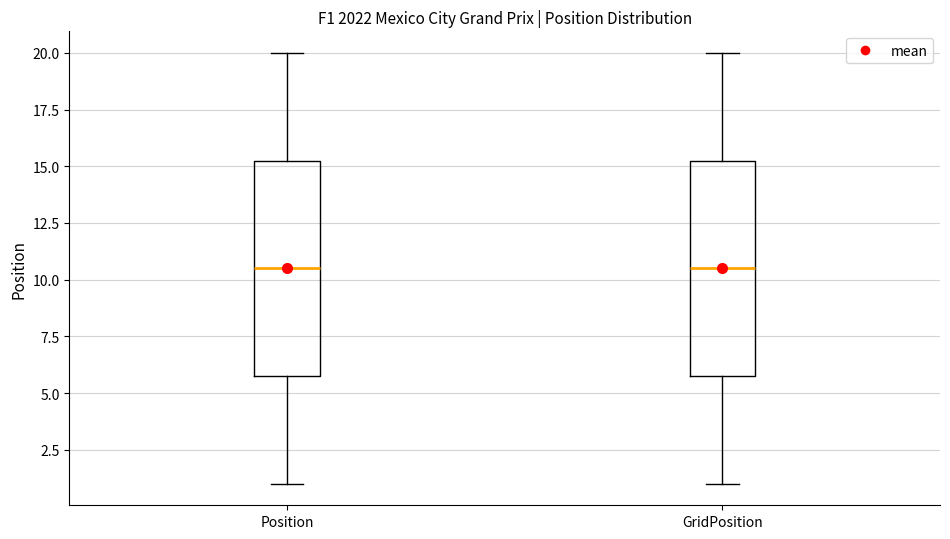

Reading left to right, transcribe this box plot: for each box, give where its median line is, the range the box spans, and where its two whiskers end, as read against the y-axis. The values are not printed on the chart, so give them approximately, as read against the axis.

Position: median 10.5, box 6.0 to 15.5, whiskers 1.0 to 20.0
GridPosition: median 10.5, box 6.0 to 15.5, whiskers 1.0 to 20.0